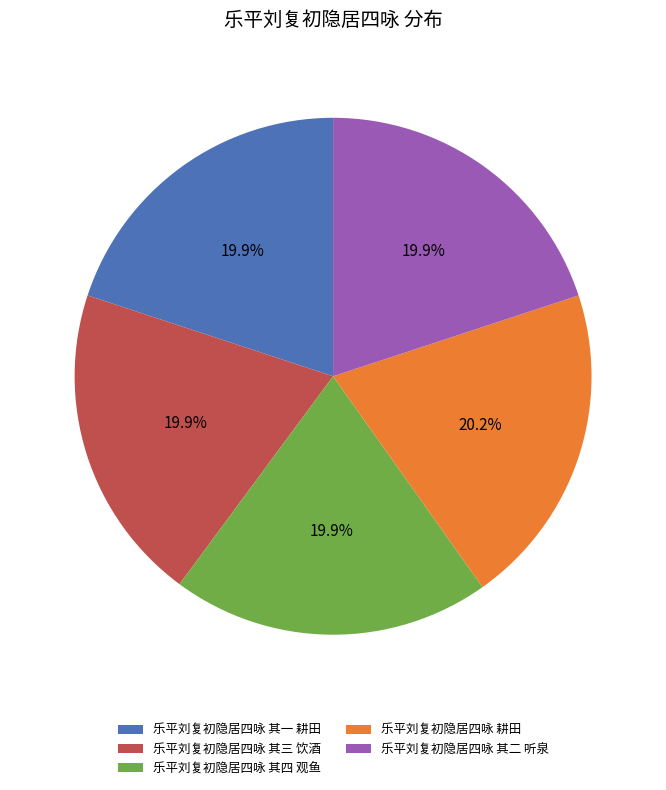

What is the total percentage of 乐平刘复初隐居四咏 其三 饮酒 and 乐平刘复初隐居四咏 其一 耕田?

39.9%